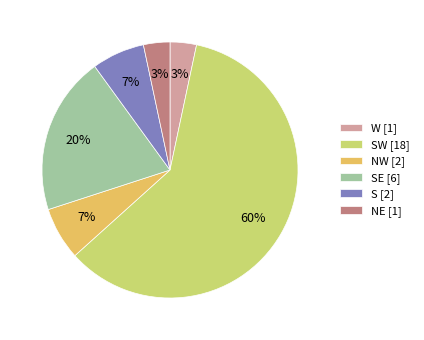

Does any single category account for the majority?

Yes